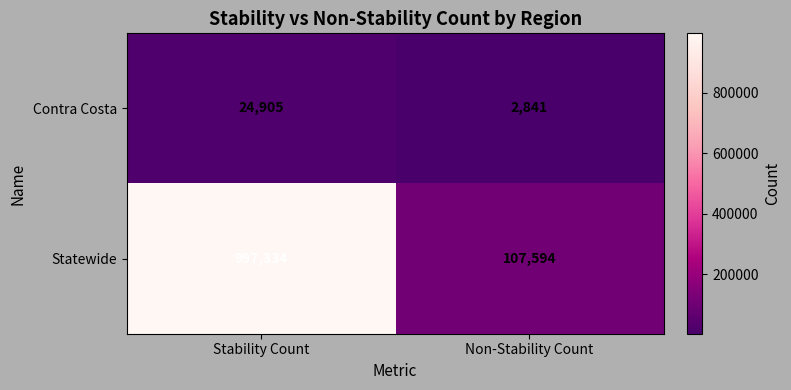

Which series has the largest range (max minus min)?

Statewide